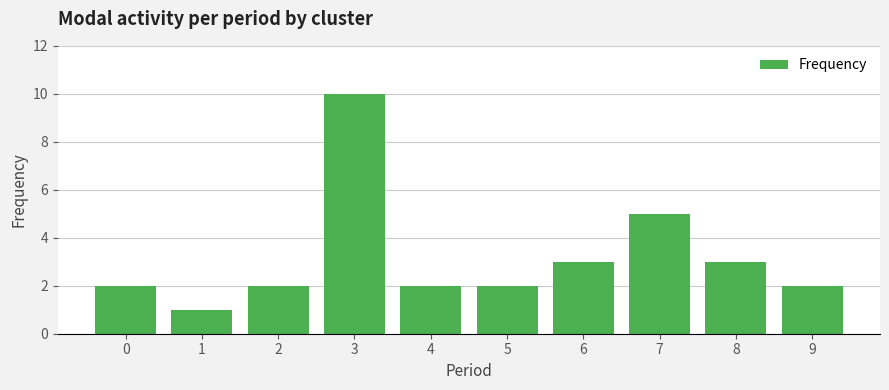

Does the chart contain stacked bars?

No